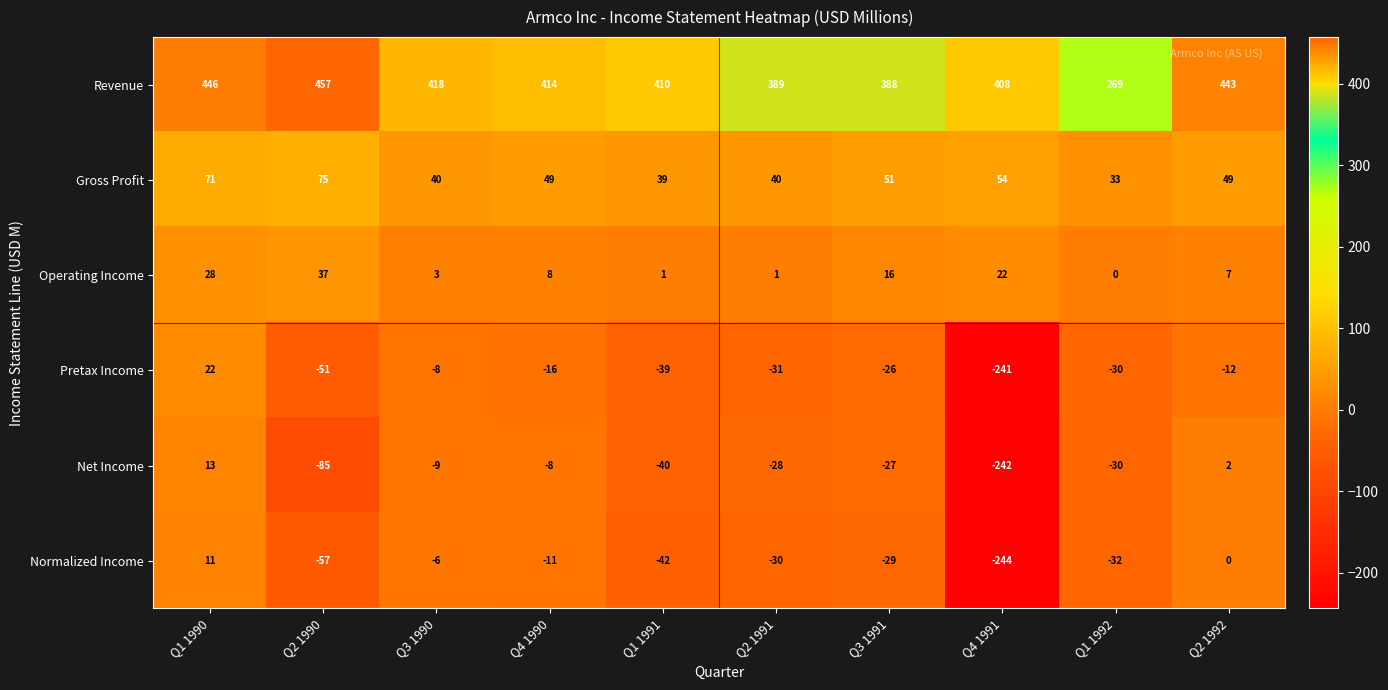

How many distinct data groups are displayed?

6